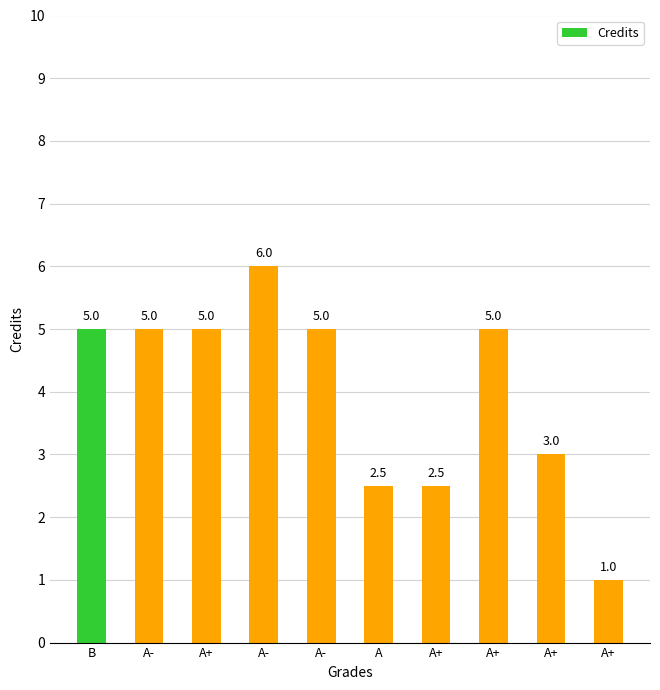

What is the difference between the maximum and minimum values?

5.0